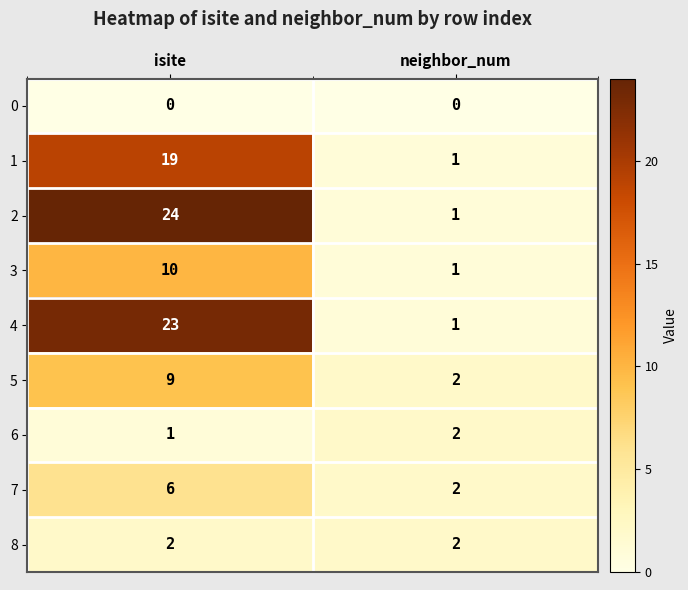

Which label corresponds to the largest value in the chart?

isite